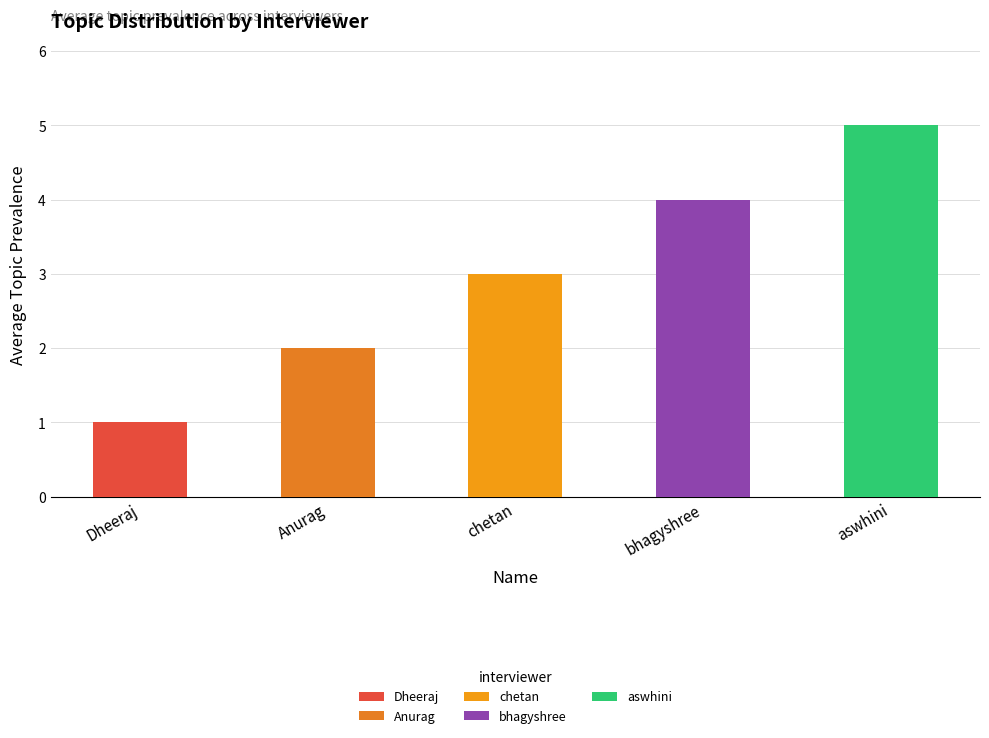

Reading left to right, transcribe all the data shown in this chart.

1	2	3	4	5